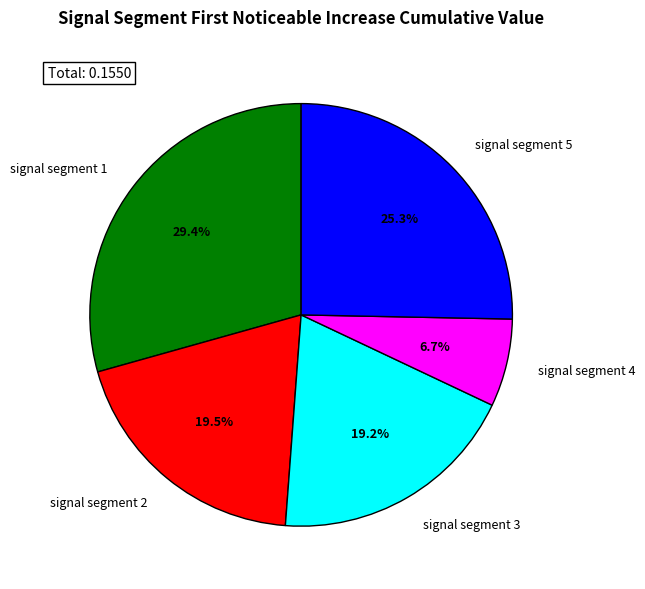

Which has a higher value, signal segment 5 or signal segment 2?

signal segment 5